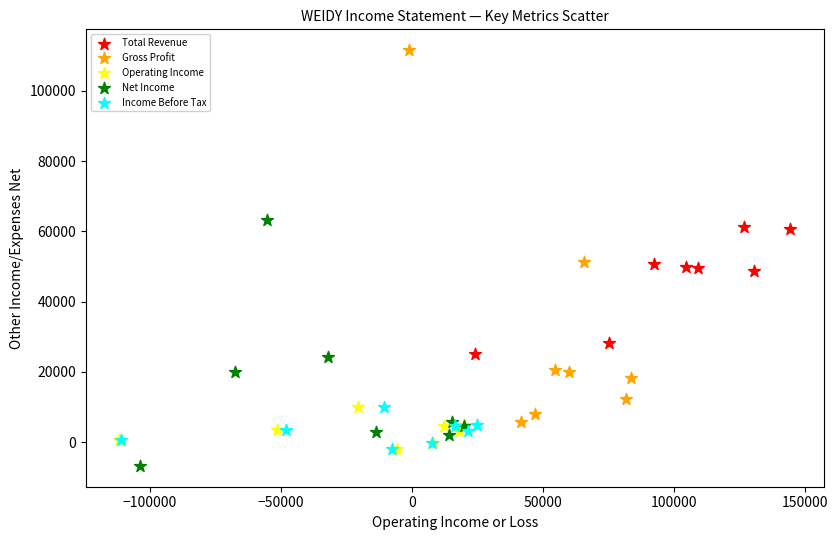

Which series has the widest spread of Y values?

Gross Profit